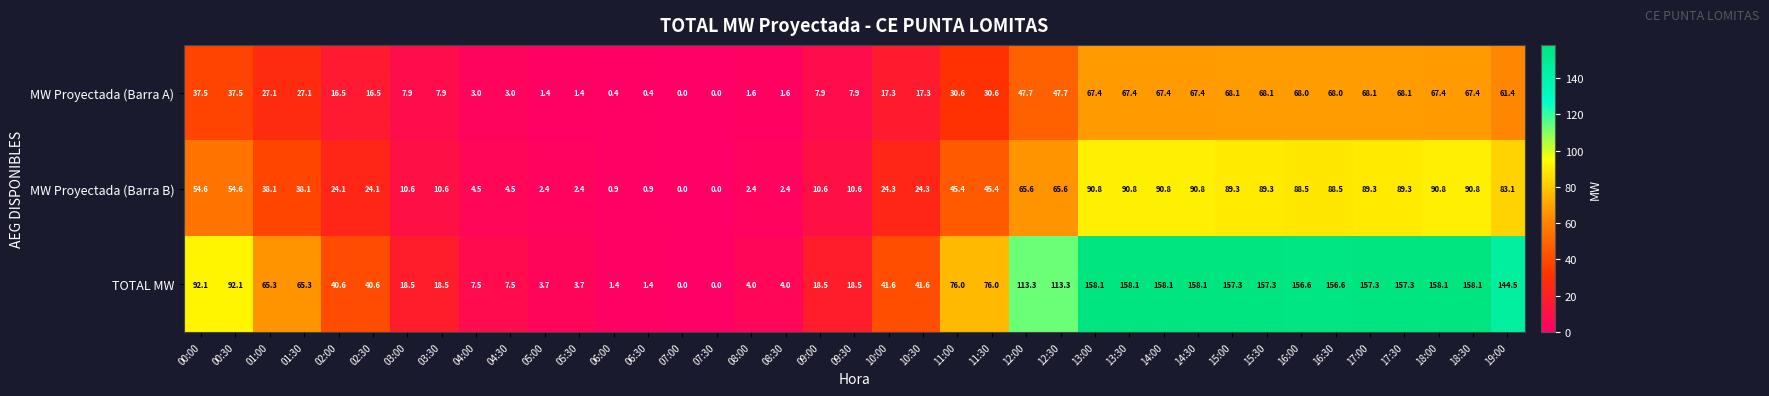

The MW Proyectada (Barra B) series shows 83.1 at 19:00. True or false?

True